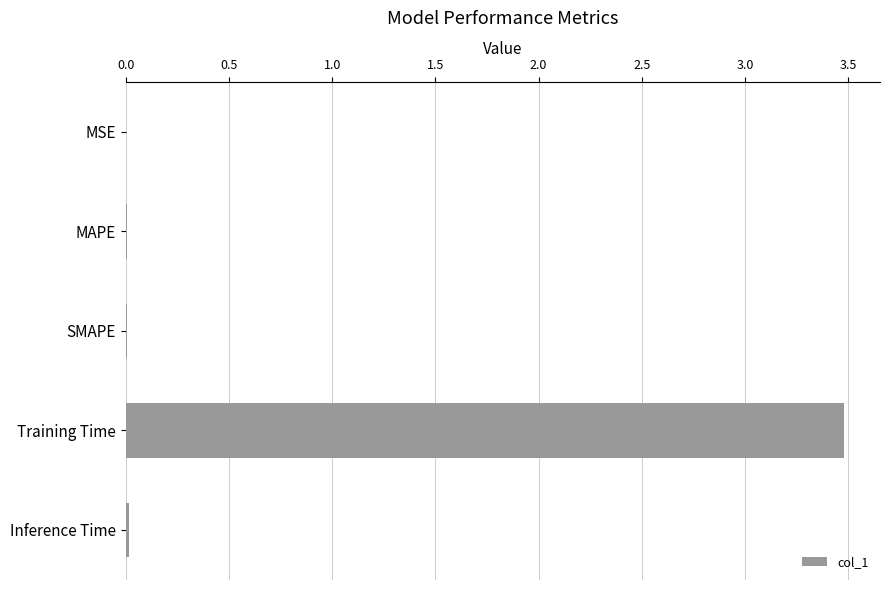

What is the maximum value shown in the chart?

3.5